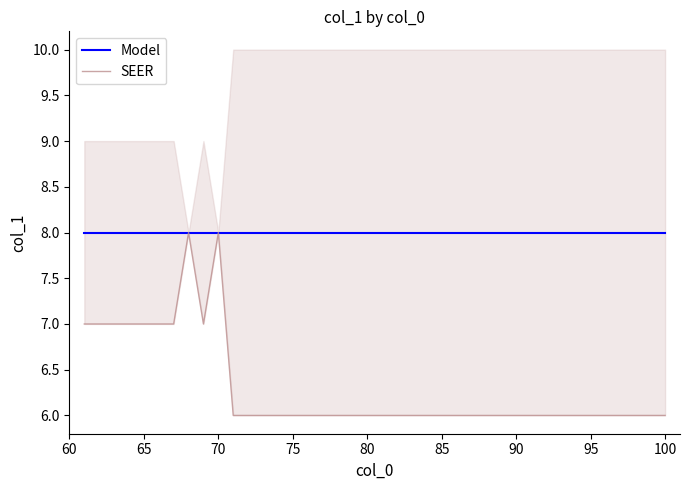

What is the label of the 6th point from the left?

85